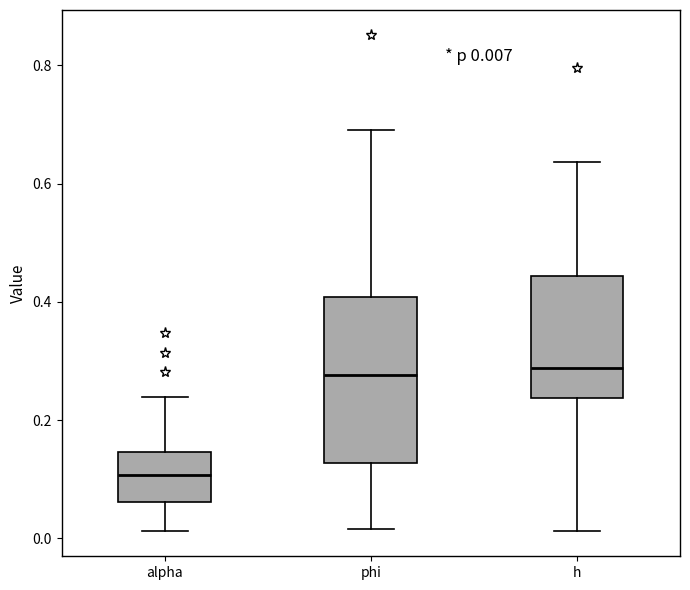

Which box's median line is the lowest?

alpha